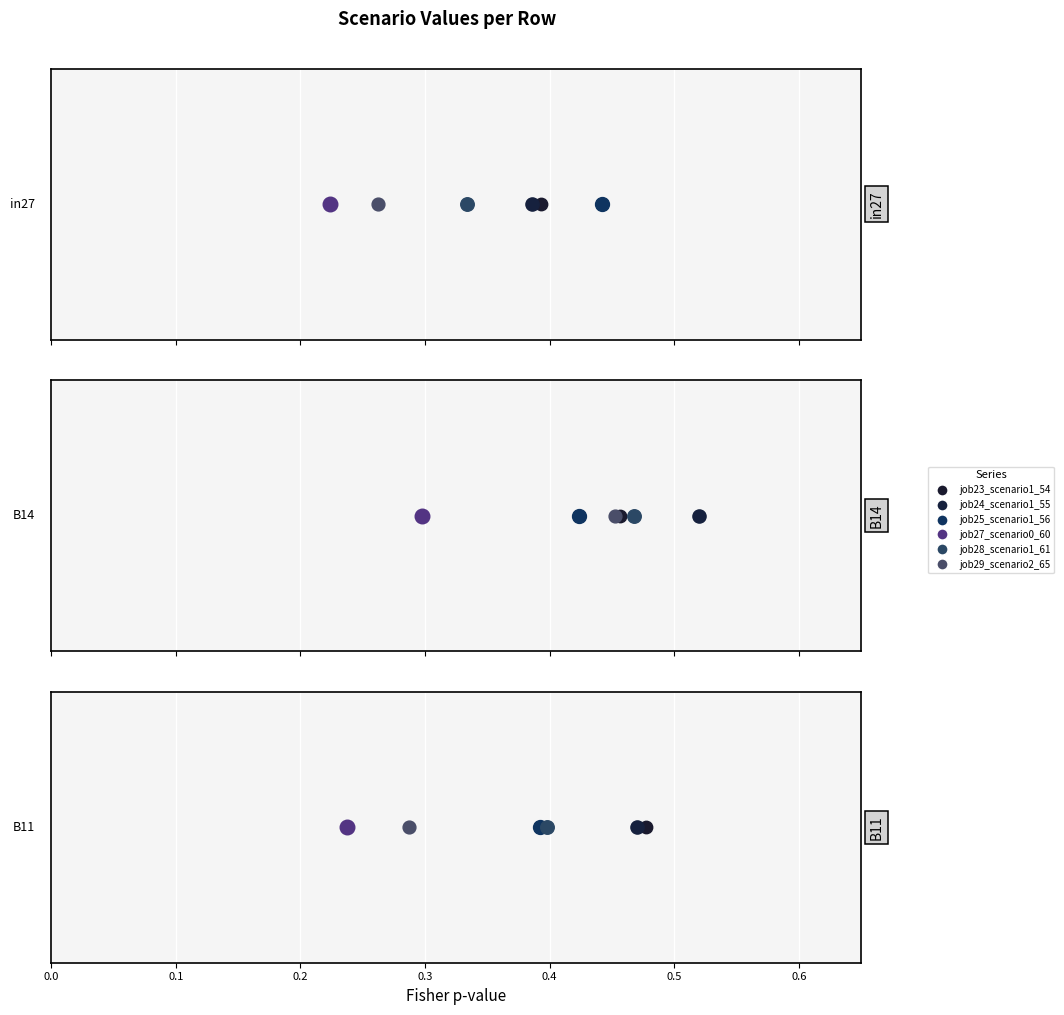

What are all the series names shown in the legend?

job23_scenario1_54, job24_scenario1_55, job25_scenario1_56, job27_scenario0_60, job28_scenario1_61, job29_scenario2_65